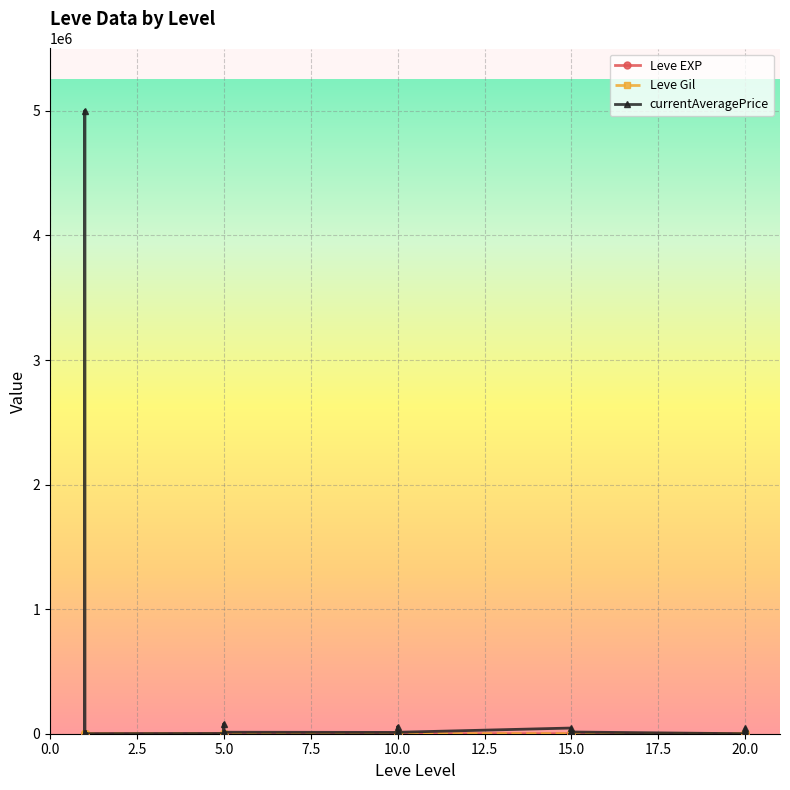

Does the chart display data point markers on the line(s)?

Yes